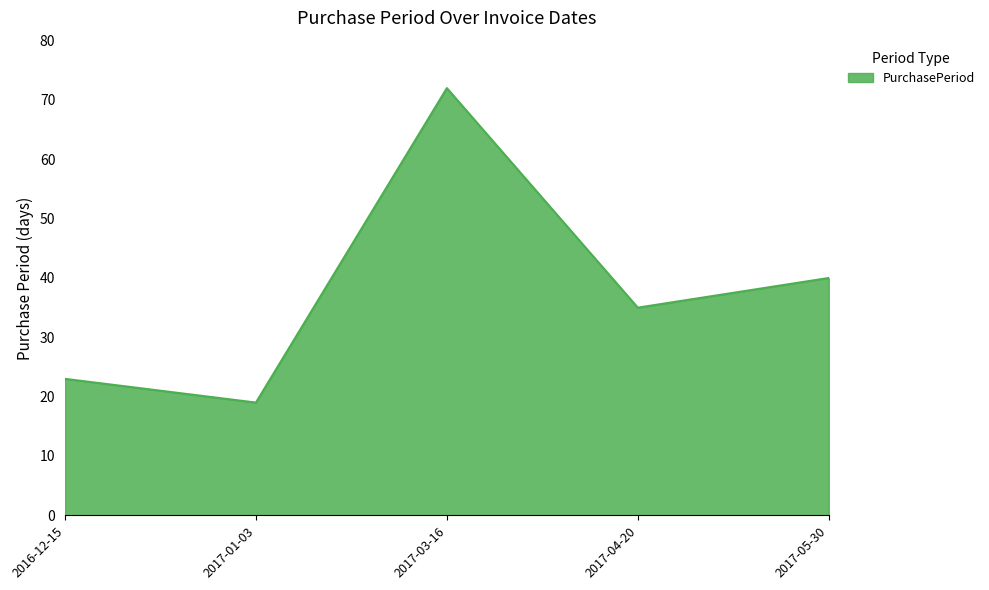

The chart shows a value of 65 at 2017-05-30. True or false?

False